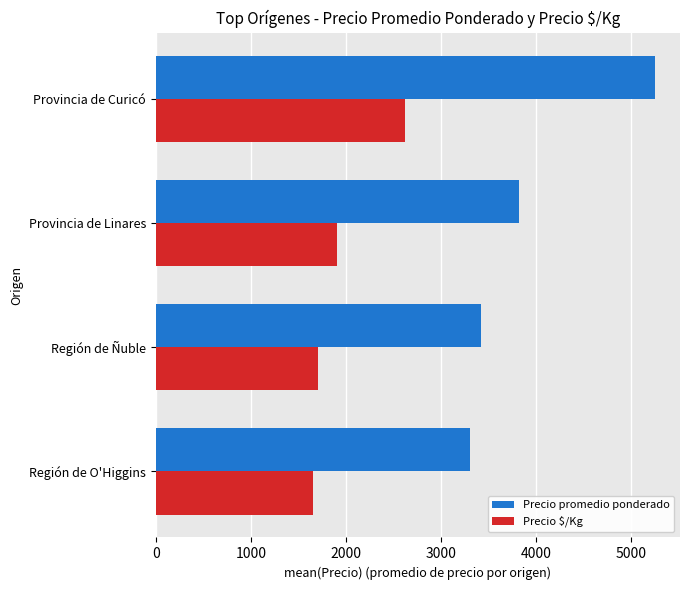

List the series in order of their overall mean, highest first.

Precio promedio ponderado, Precio $/Kg